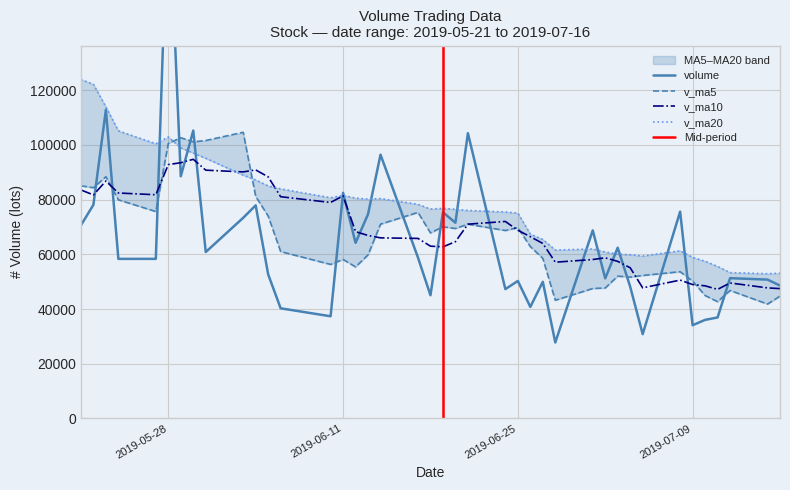

What is the difference between the v_ma10 values at 2019-07-16 and 2019-06-26?

18991.0